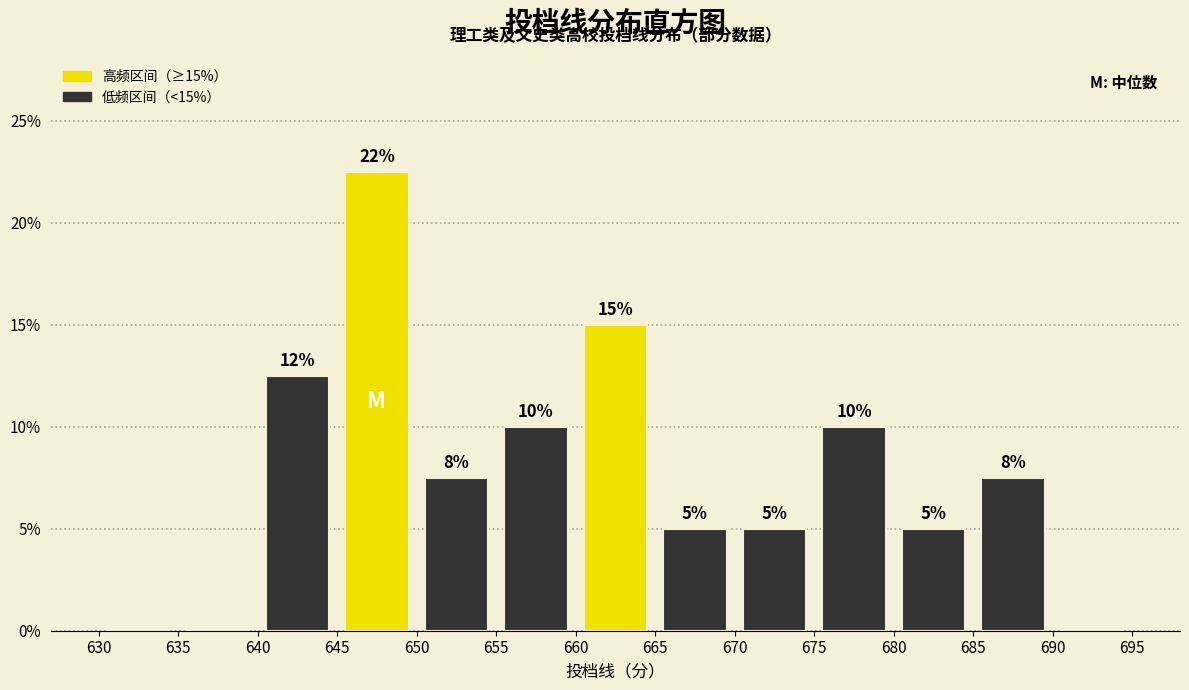

Over which range of the x-axis is the bar tallest?

645 to 650